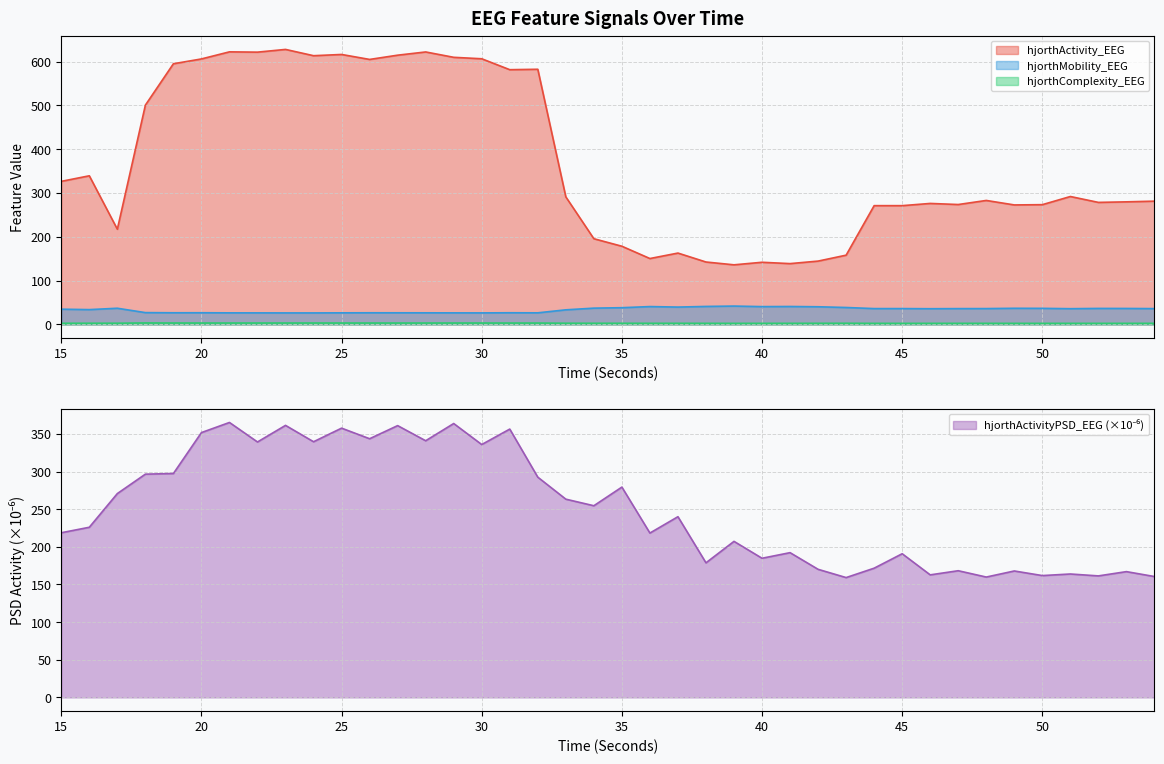

True or false: hjorthMobility_EEG and hjorthComplexity_EEG cross at least once.

False